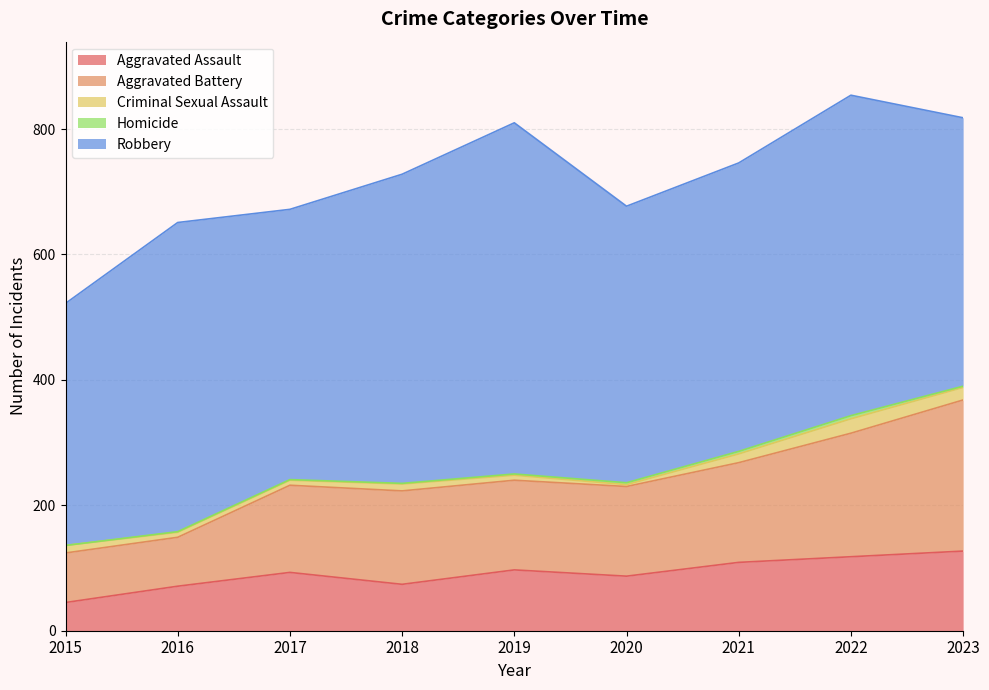

Reading left to right, what are all the values shown in this chart?

Aggravated Assault: 45	71	93	74	97	87	109	118	127
Aggravated Battery: 79	78	139	149	143	143	159	197	241
Criminal Sexual Assault: 12	8	8	11	8	3	14	23	20
Homicide: 0	1	1	1	2	3	4	5	2
Robbery: 386	493	431	493	560	441	460	511	428